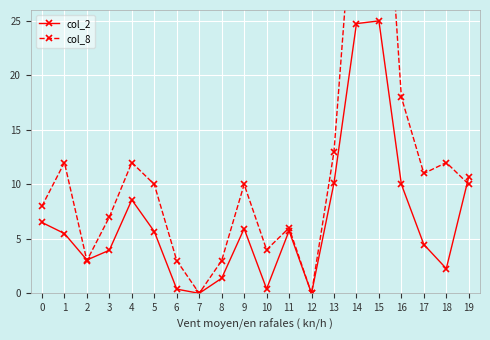

How many data points in col_2 are less than 5?

9